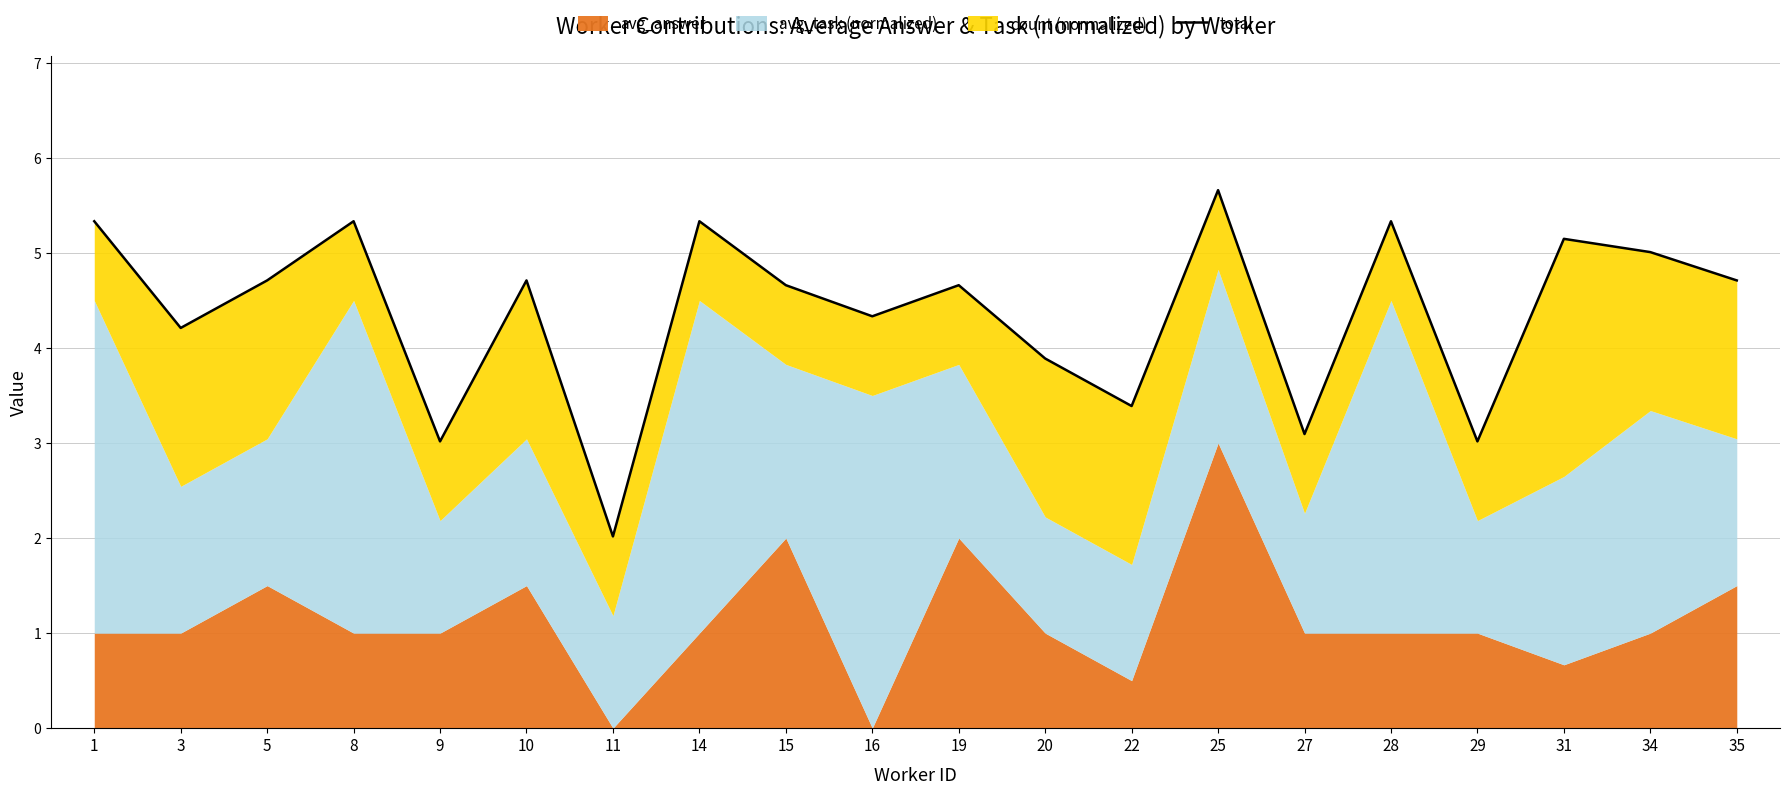

Rank the categories by value from lowest to highest.

11, 9, 29, 27, 22, 20, 3, 16, 15, 19, 5, 10, 35, 34, 31, 1, 8, 14, 28, 25